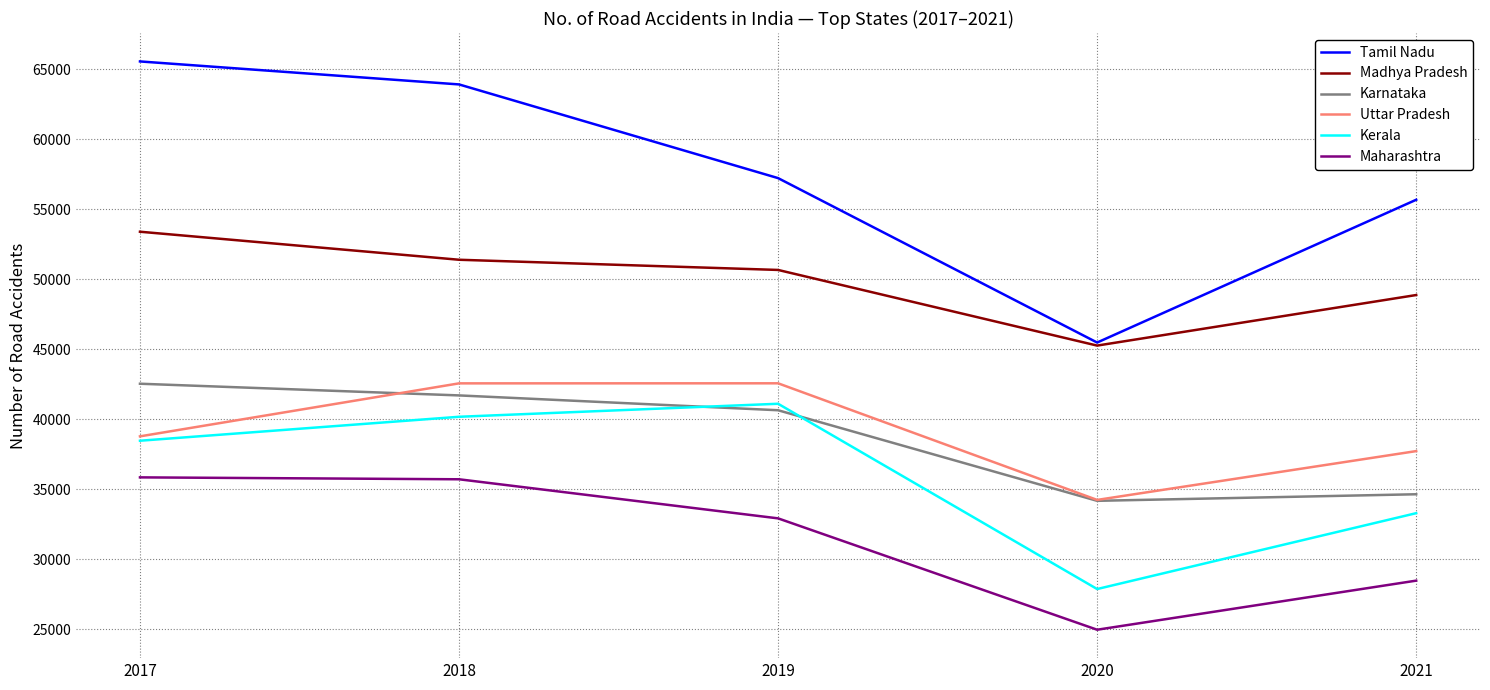

Which series has the largest range (max minus min)?

Tamil Nadu